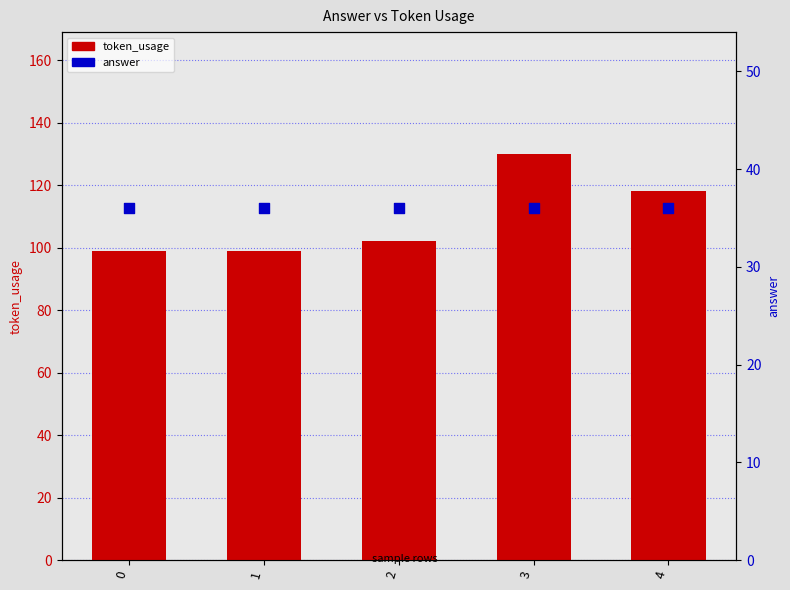

At which category is the sum across all series the highest?

3